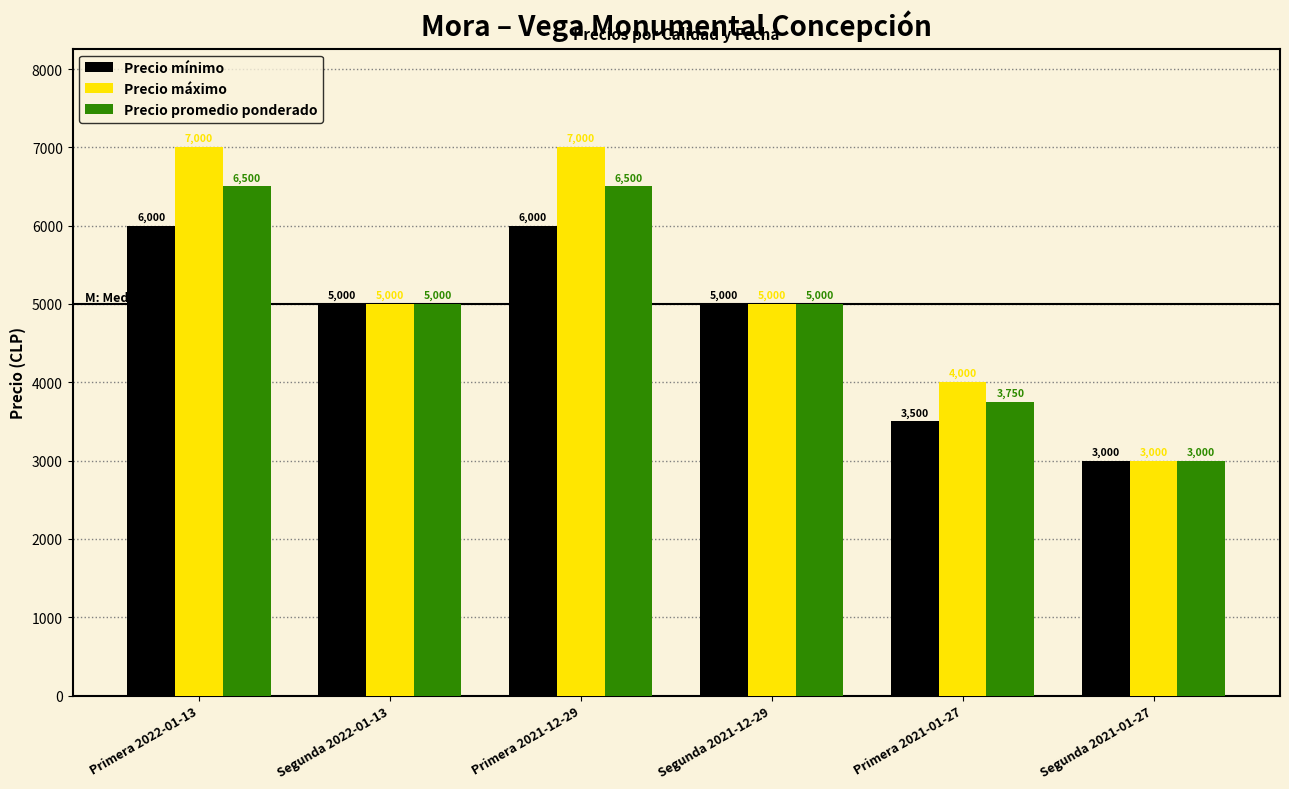

What is the difference between the maximum and minimum values in the Precio mínimo series?

3000